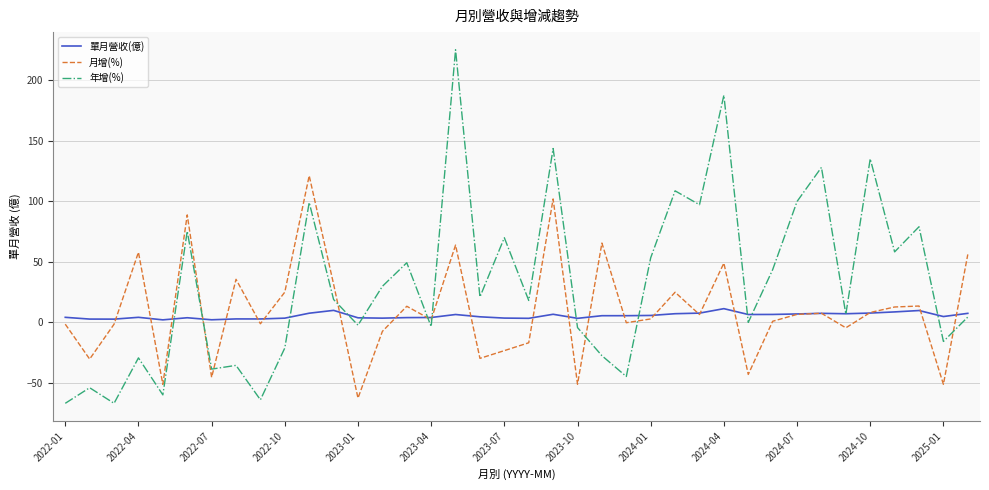

Does the chart display data point markers on the line(s)?

No